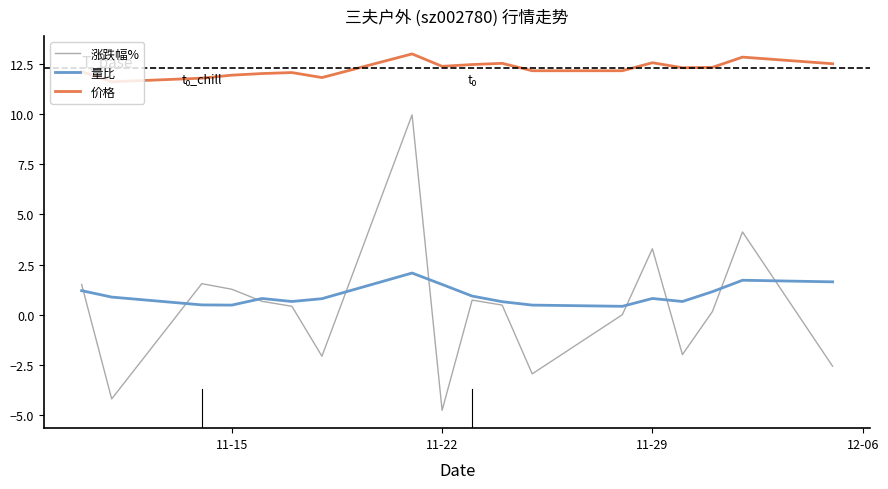

List the series in order of their peak value, highest first.

价格, 涨跌幅%, 量比